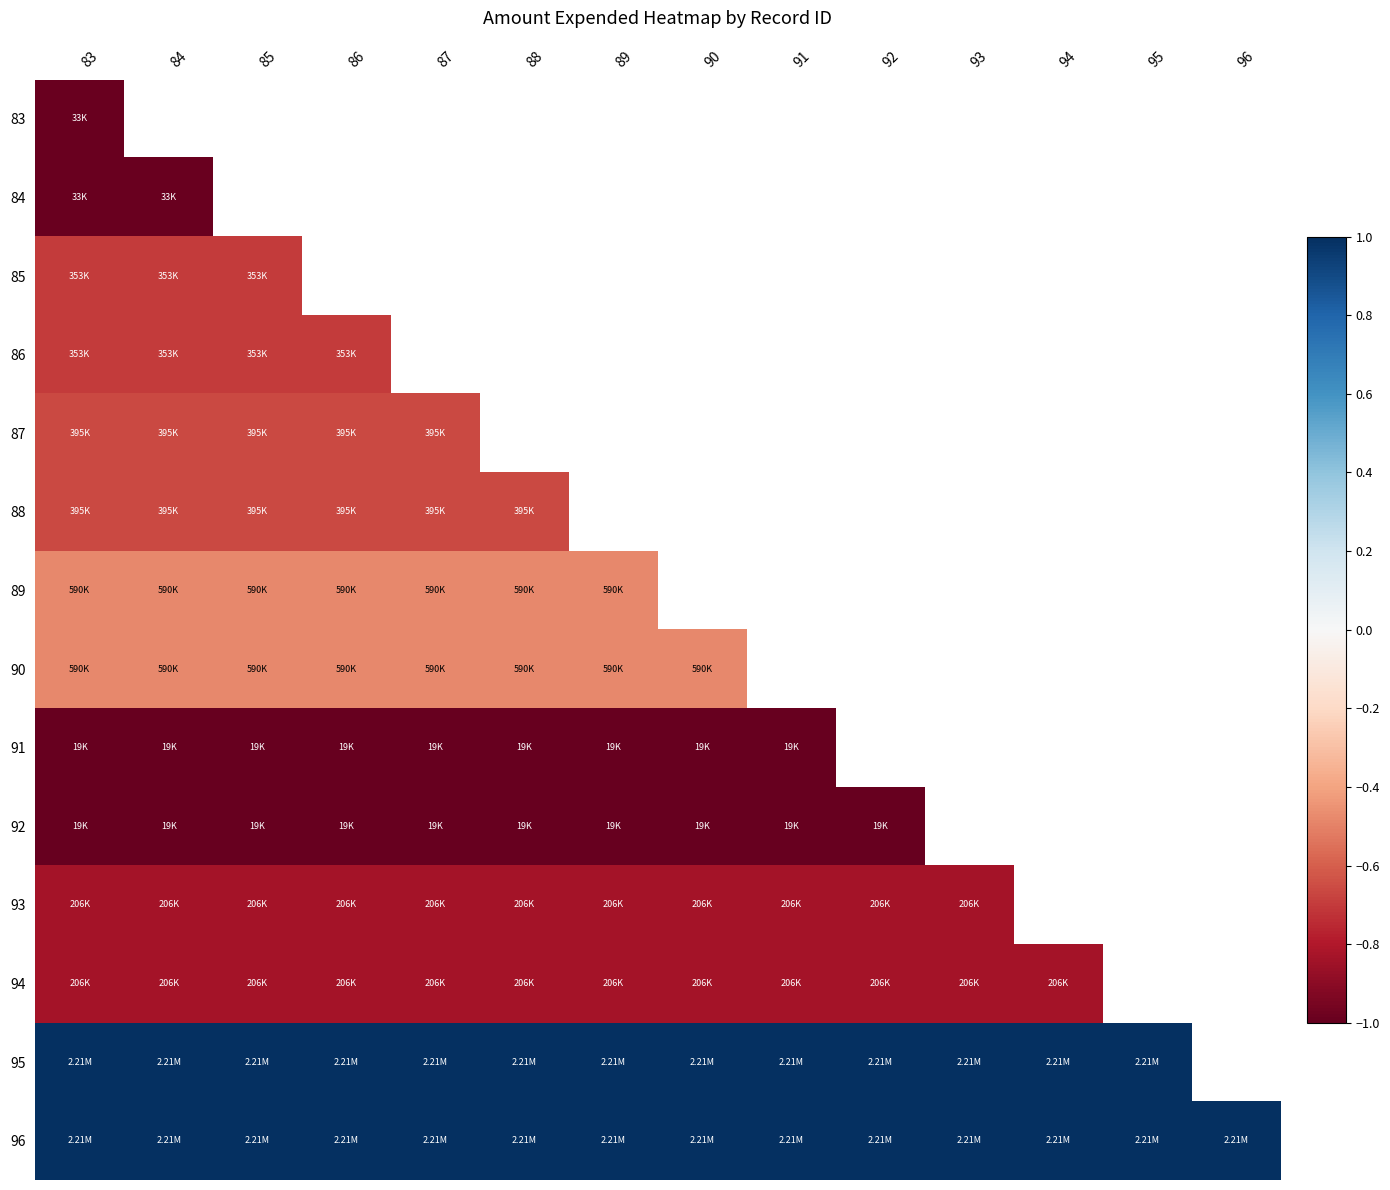

The value of 95 at 95 is 1.0. True or false?

True